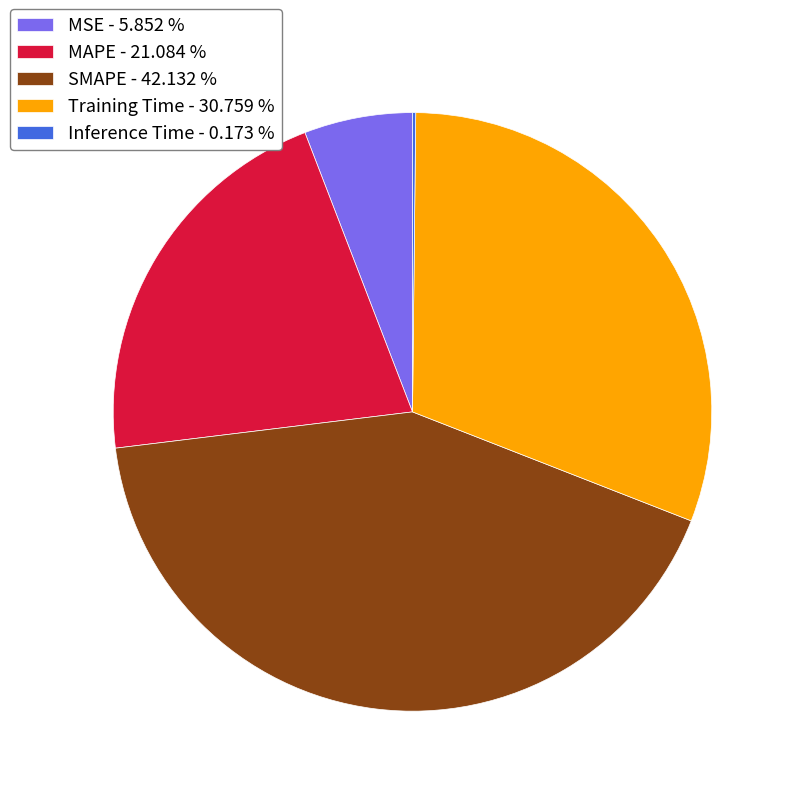

Does any single category account for the majority?

No